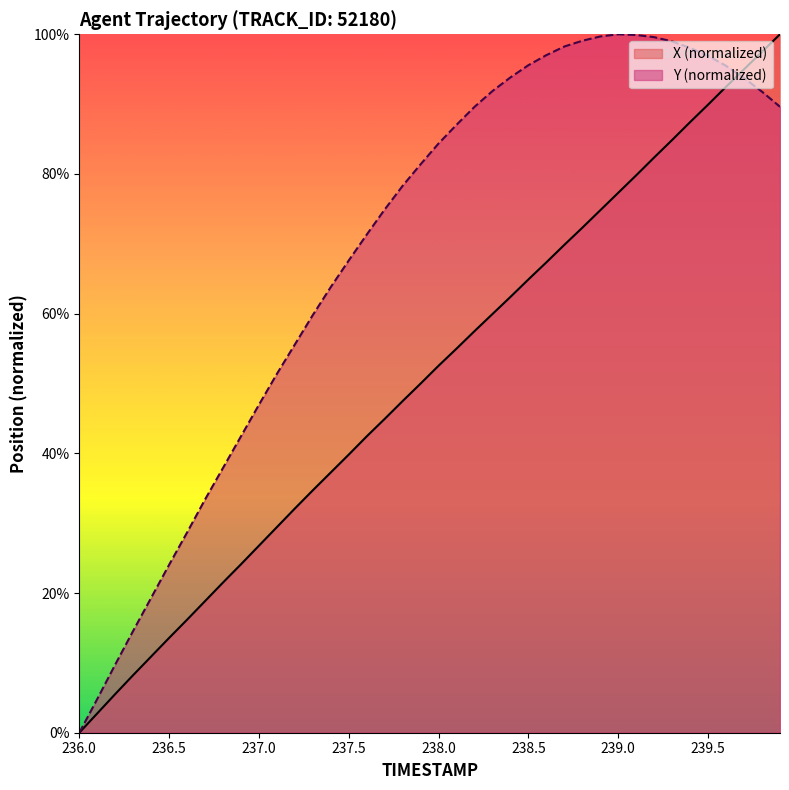

What is the difference between the highest and lowest values at 238.4?

0.3